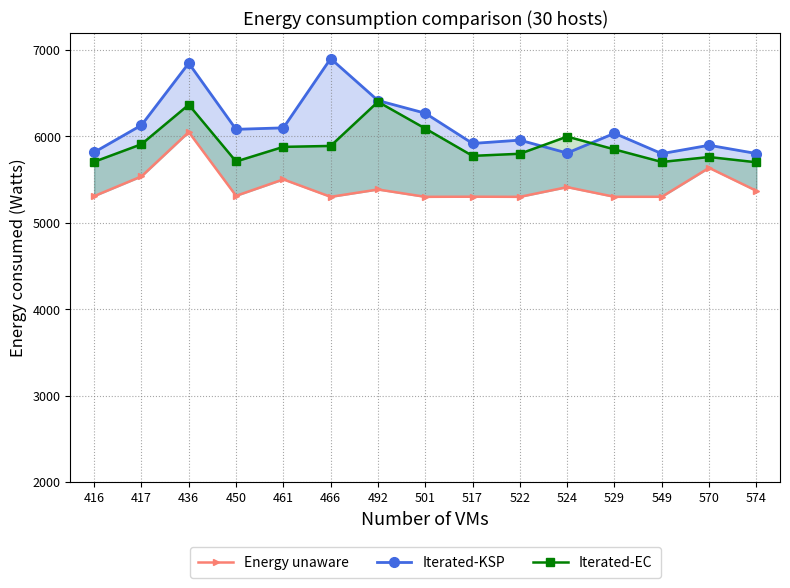

Which series has the widest spread of values?

Iterated-KSP